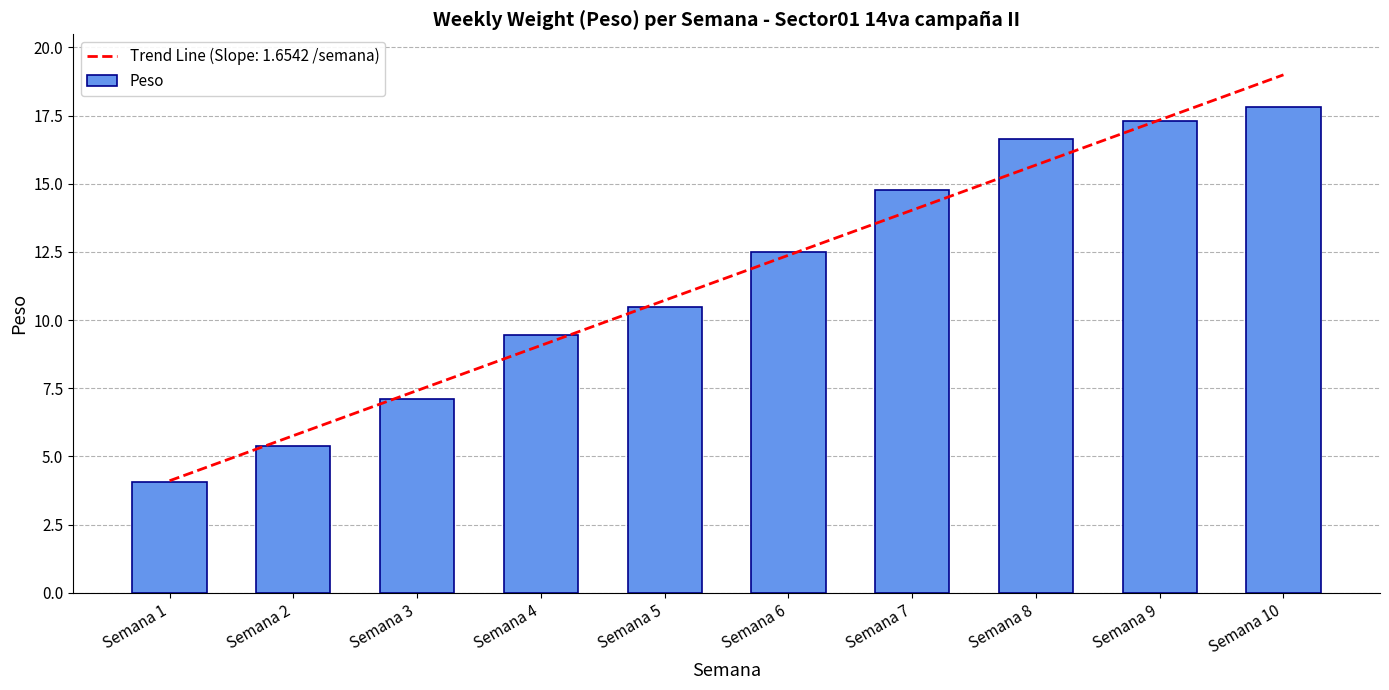

What is the value of the 7th bar from the left?

14.8